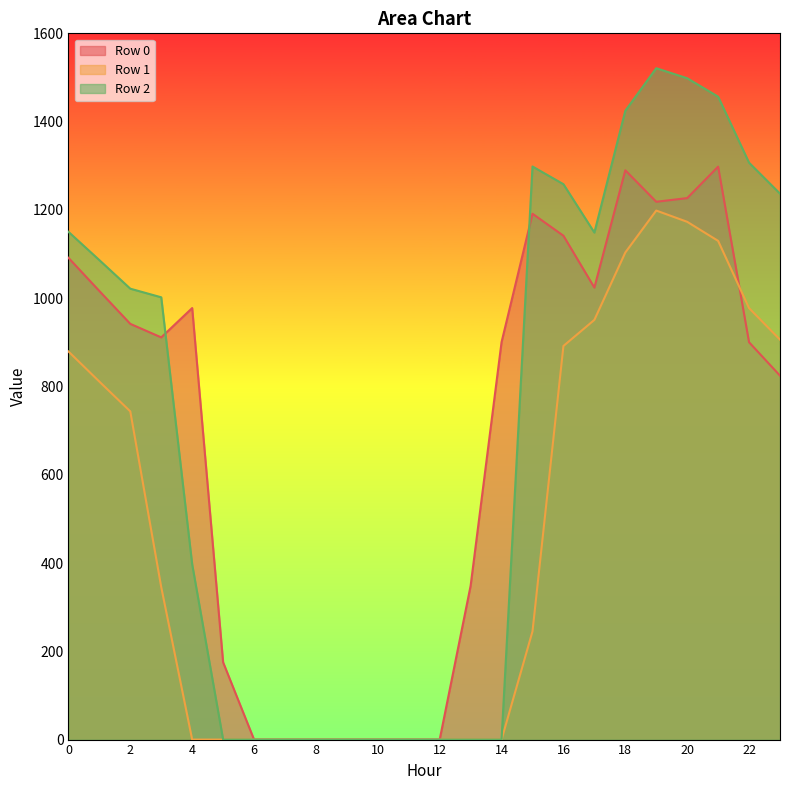

At which label is Row 1 closest to 599?

2